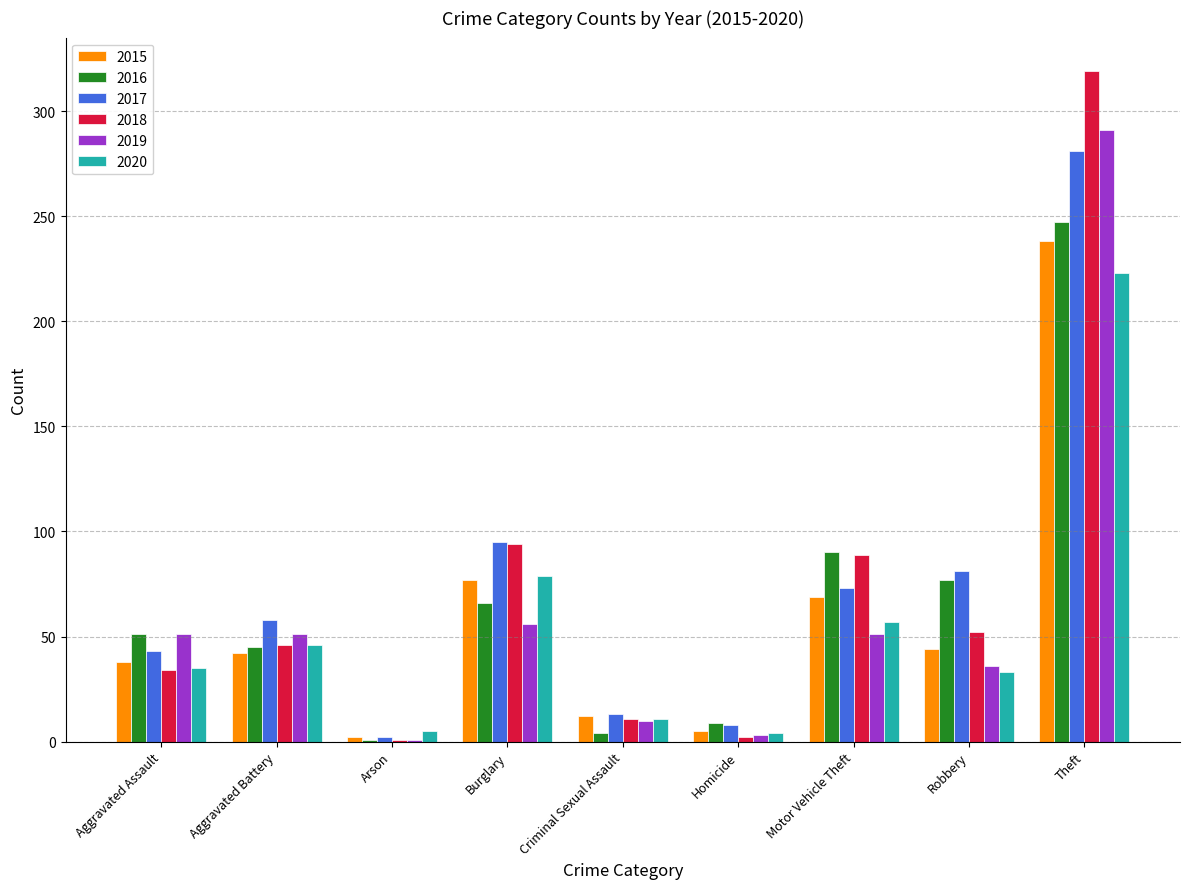

What is the sum of all 2020 values?

493